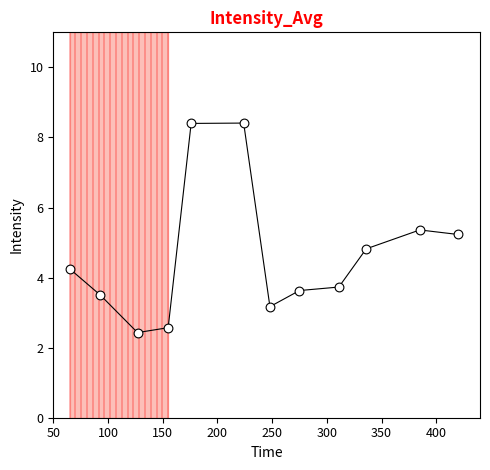

What is the average Y value?

4.6